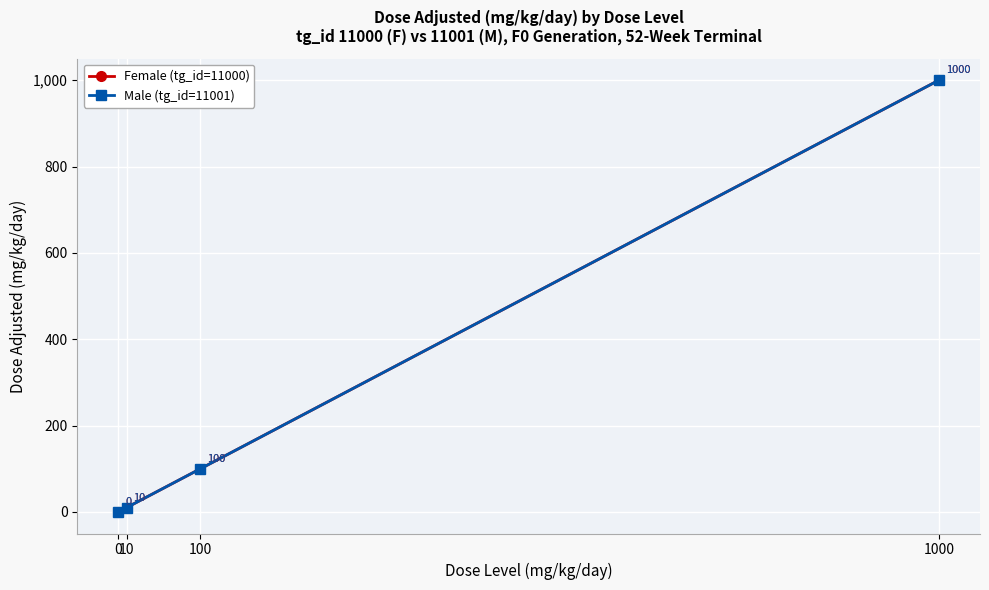

At which label does Female (tg_id=11000) first exceed 100?

1000